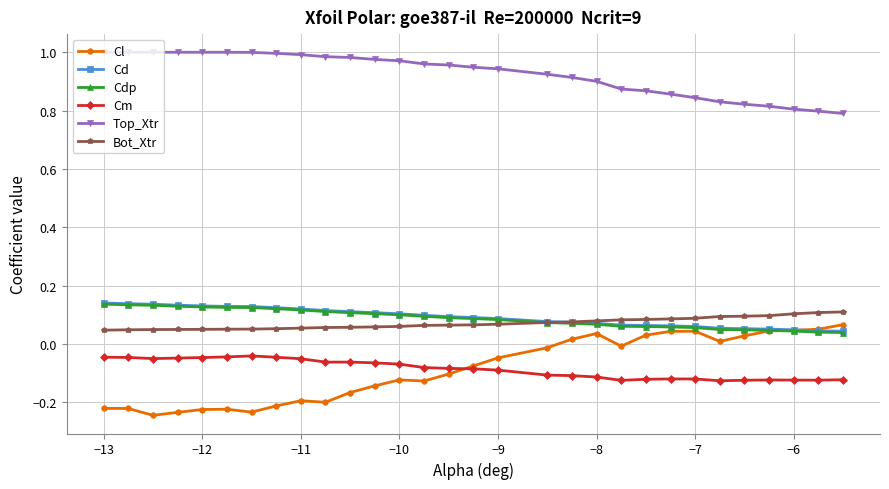

True or false: Top_Xtr and Bot_Xtr intersect in this chart.

False